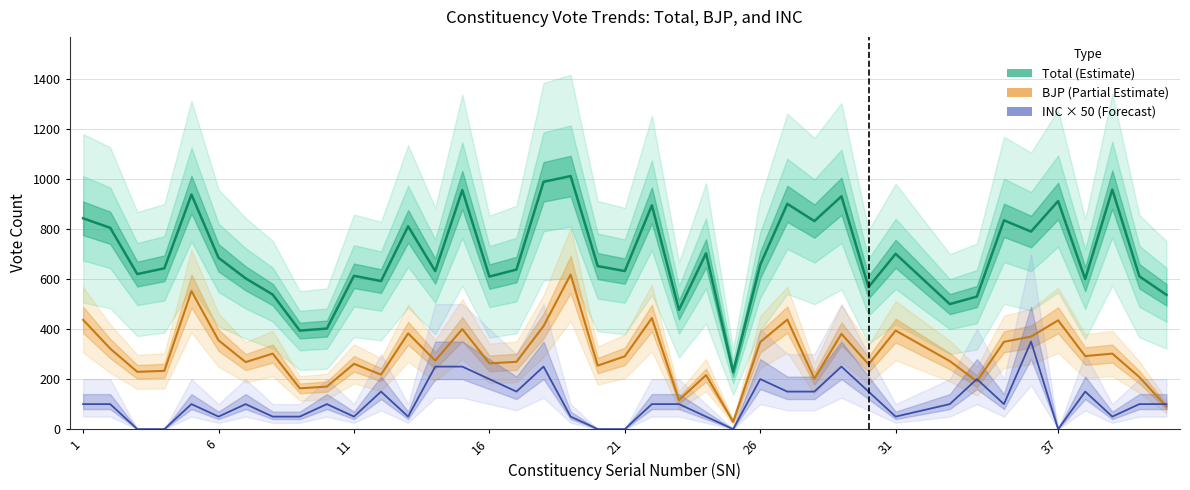

What is the lowest value of the BJP series?

29